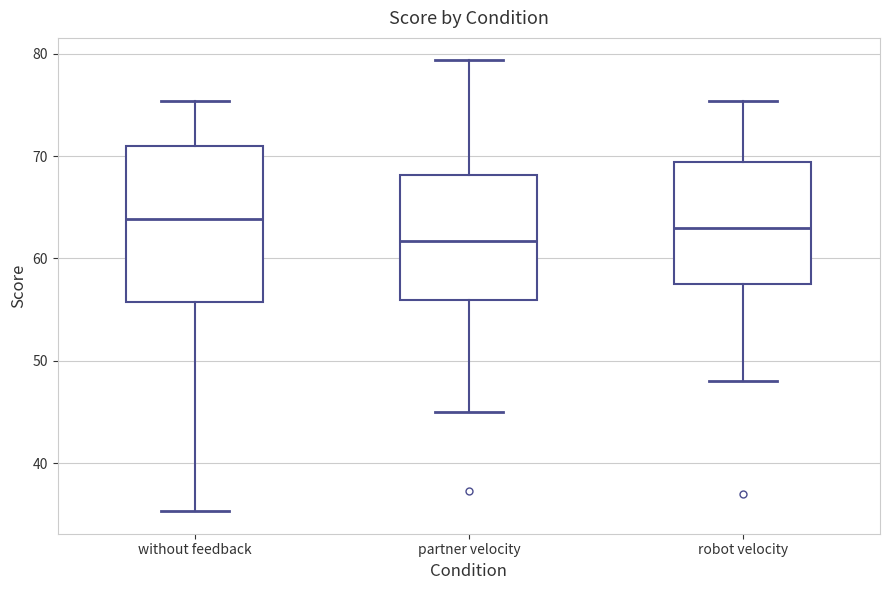

Comparing the boxes themselves (not the whiskers), which one is the tallest?

without feedback